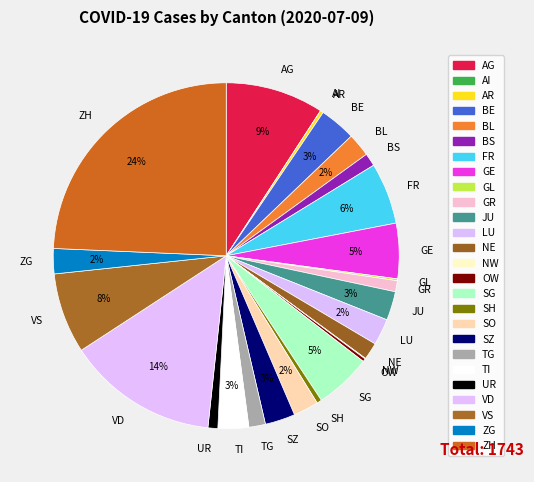

The AG slice represents 9% of the pie. True or false?

True